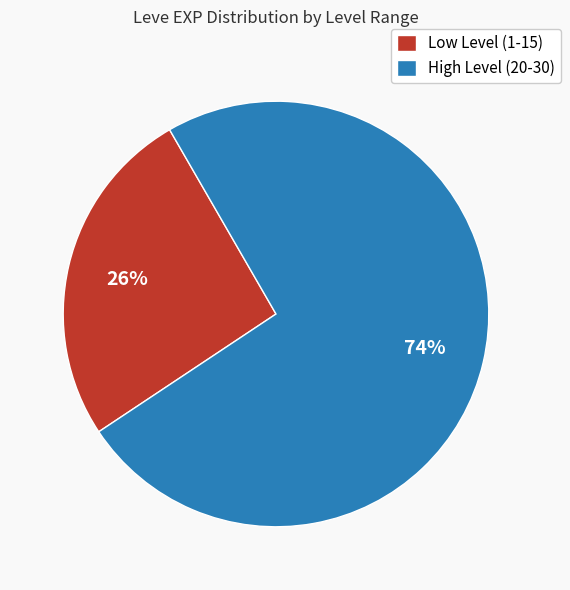

Which has a higher value, Low Level (1-15) or High Level (20-30)?

High Level (20-30)